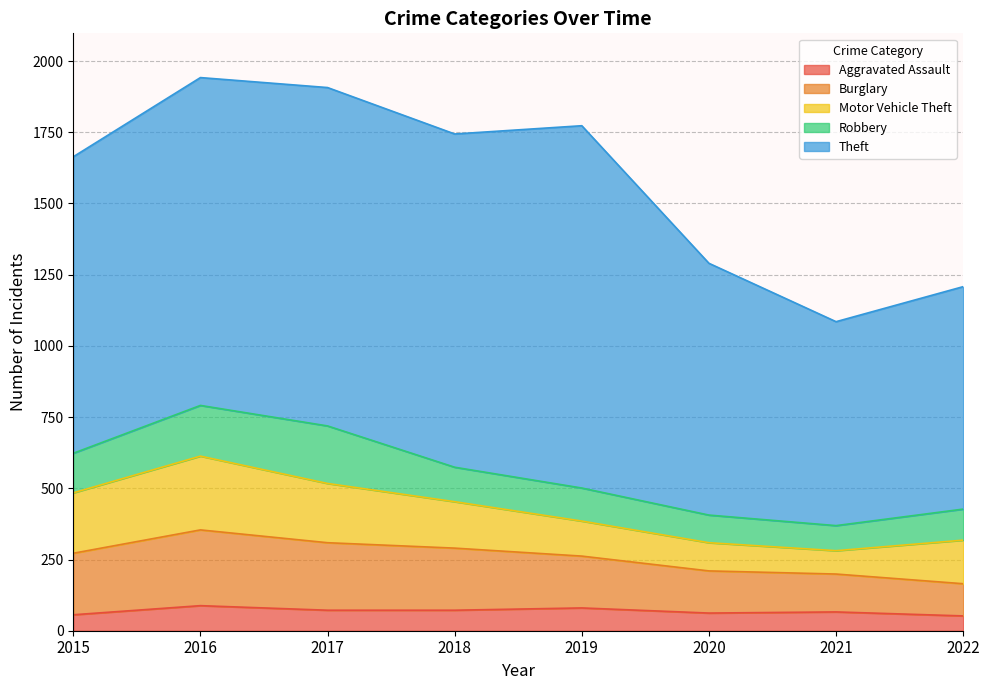

What is the value of the Theft point at the 8th from the left?

781